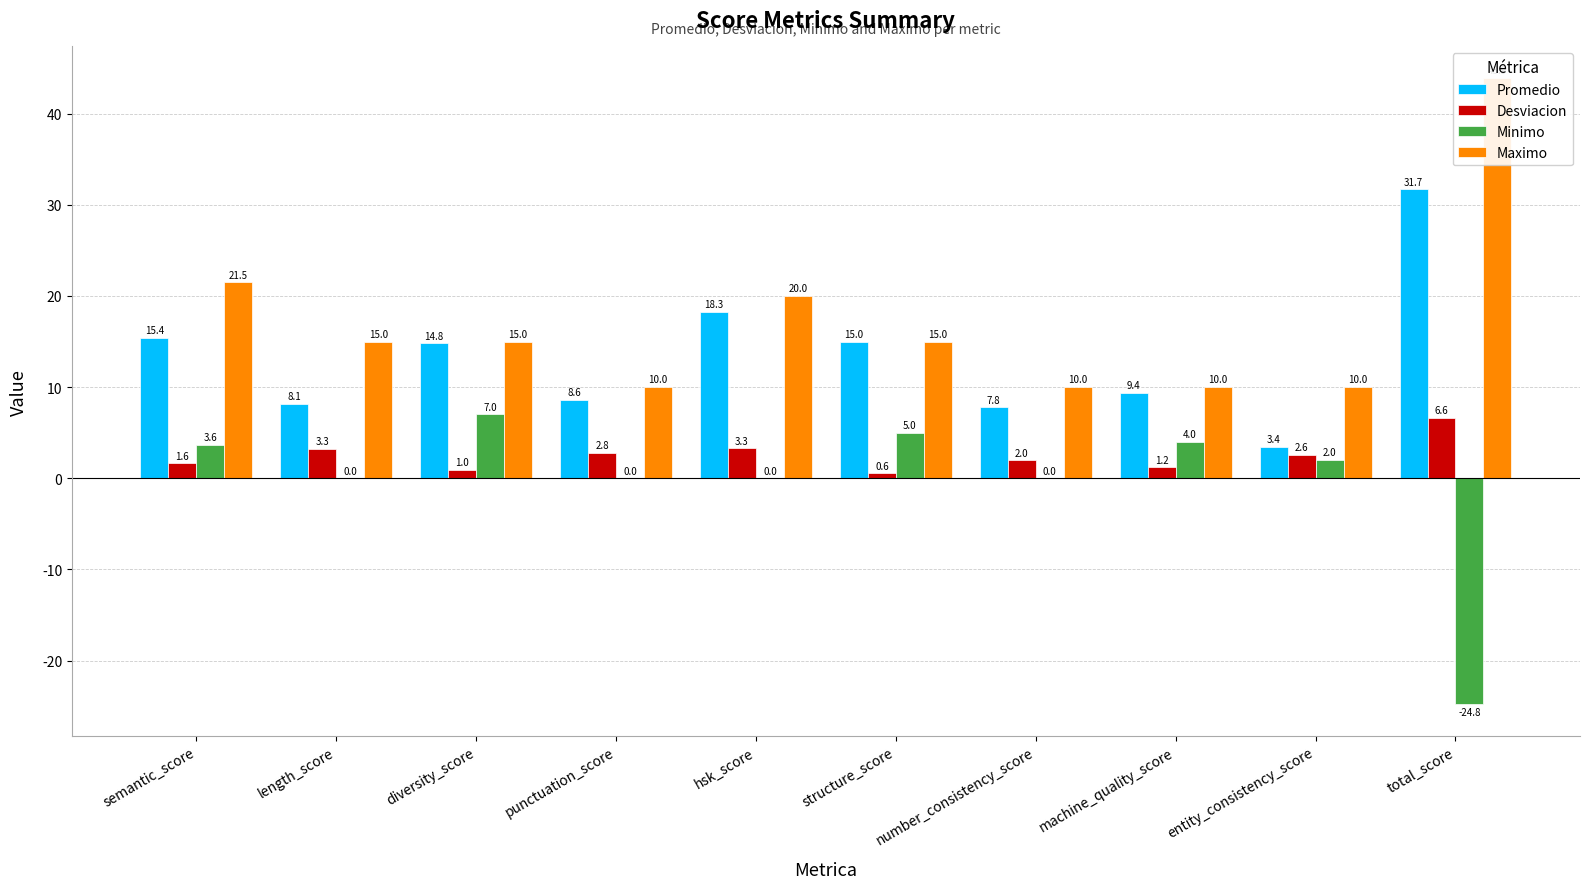

What is the spread (max minus min) of values at semantic_score?

19.8